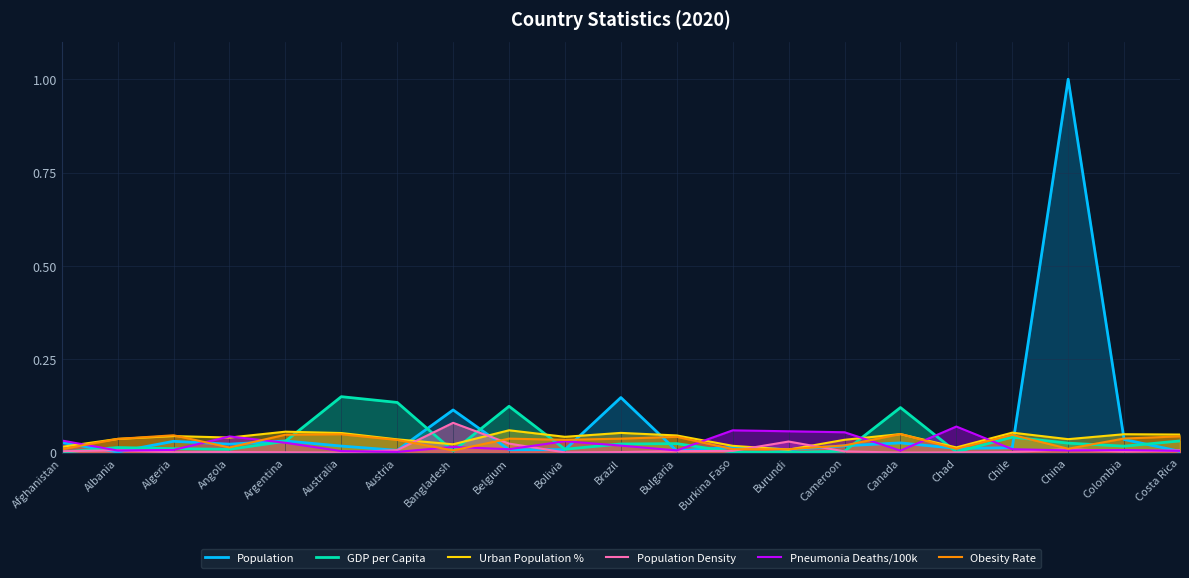

Is the value of GDP per Capita at Albania greater than the value of Population at China?

No